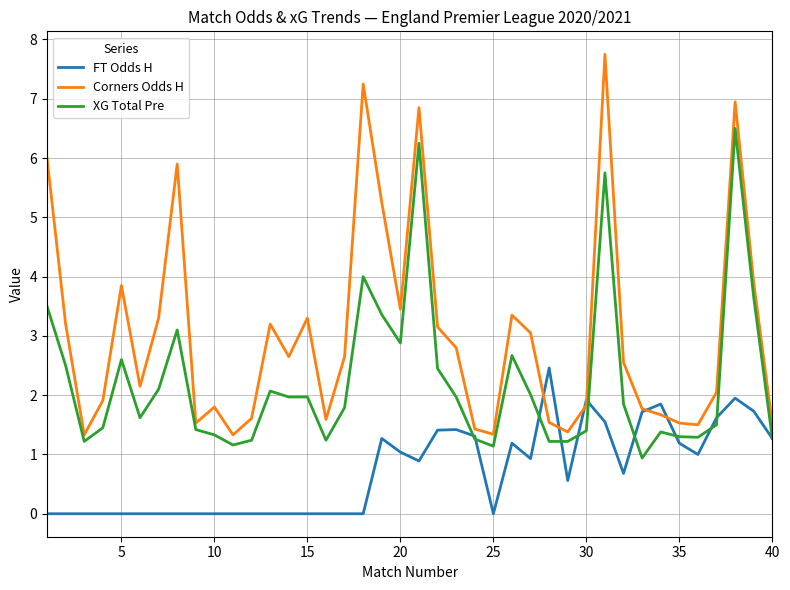

Which series has the largest total across all categories?

Corners Odds H